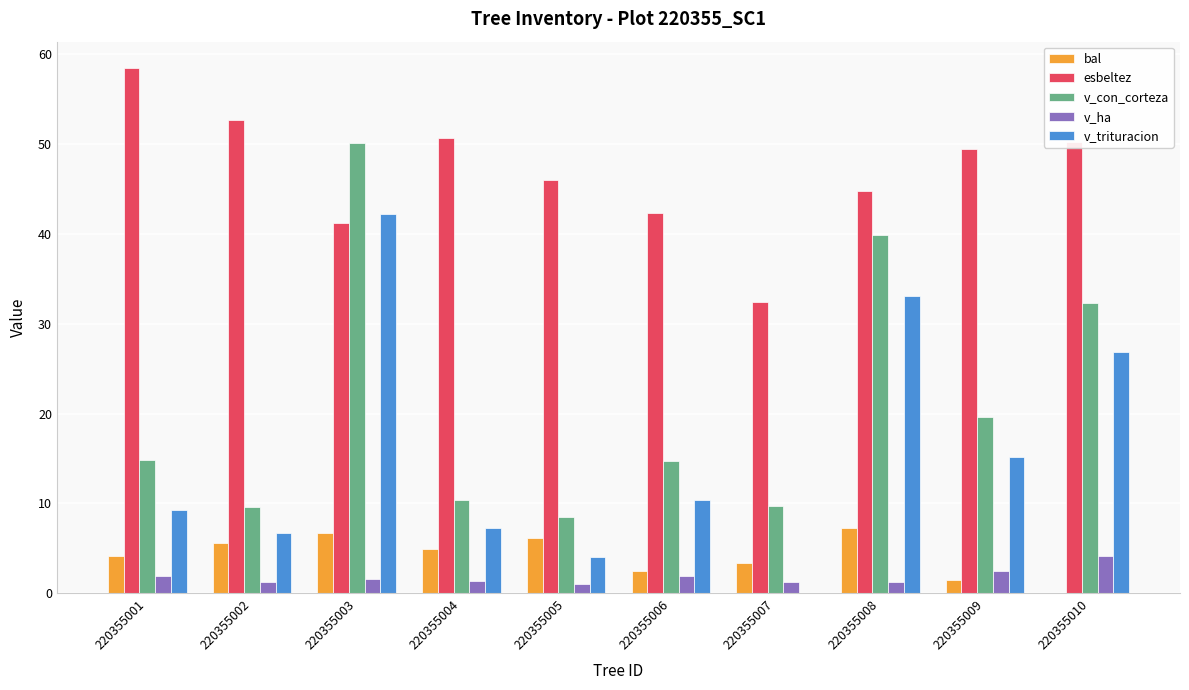

Between 220355001 and 220355005, which series saw the biggest shift?

esbeltez